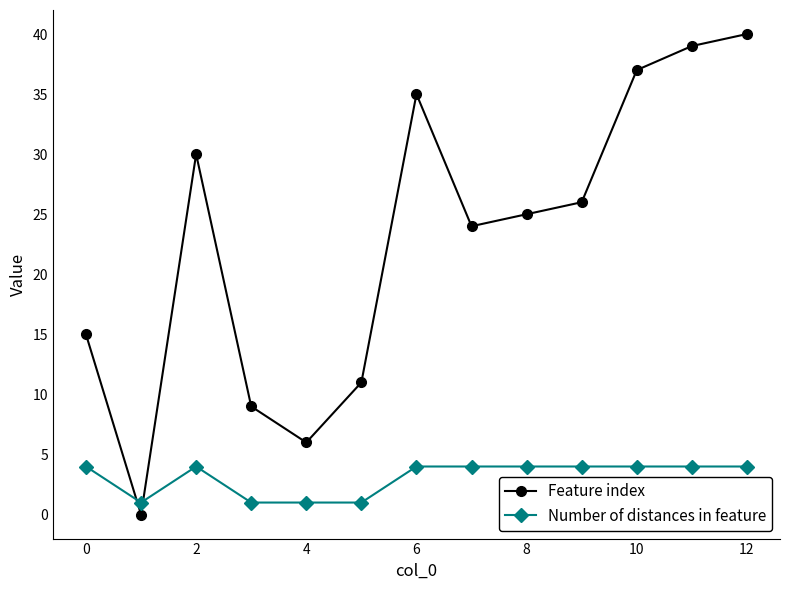

What is the value of the Number of distances in feature point at the 2nd from the left?

1